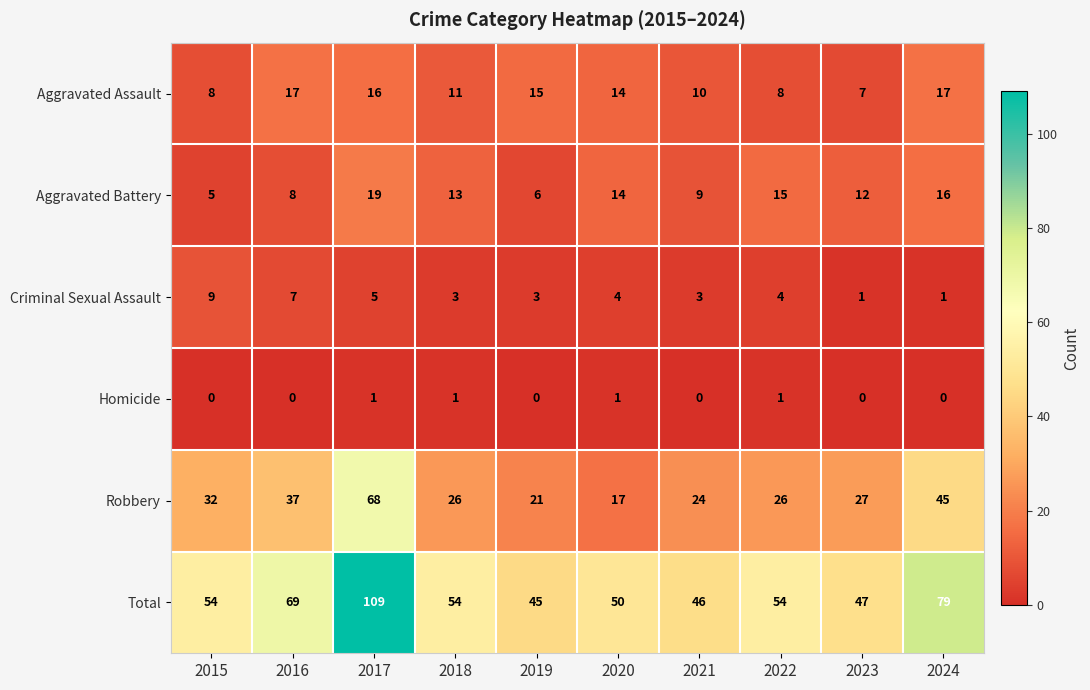

What is the maximum value shown in the chart?

109